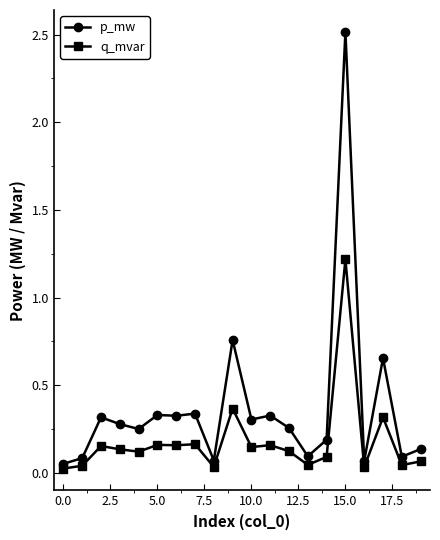

List the series in order of their peak value, highest first.

p_mw, q_mvar